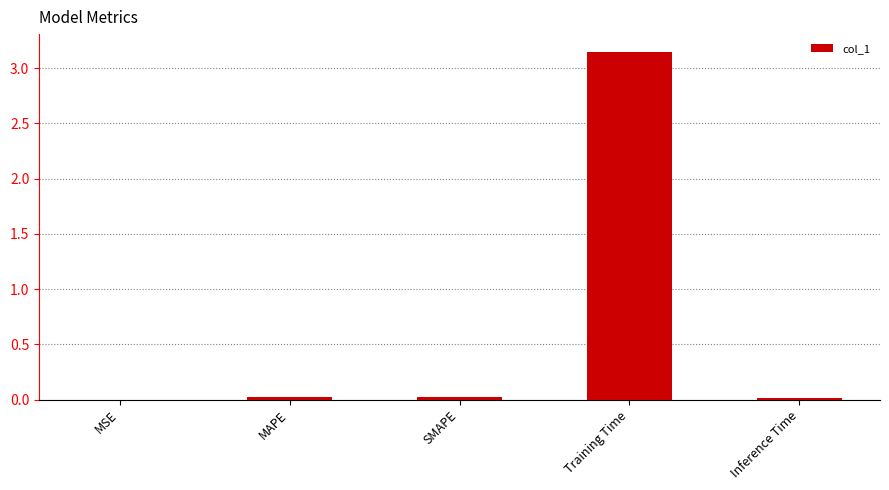

At which category does the chart reach its peak across all series?

Training Time